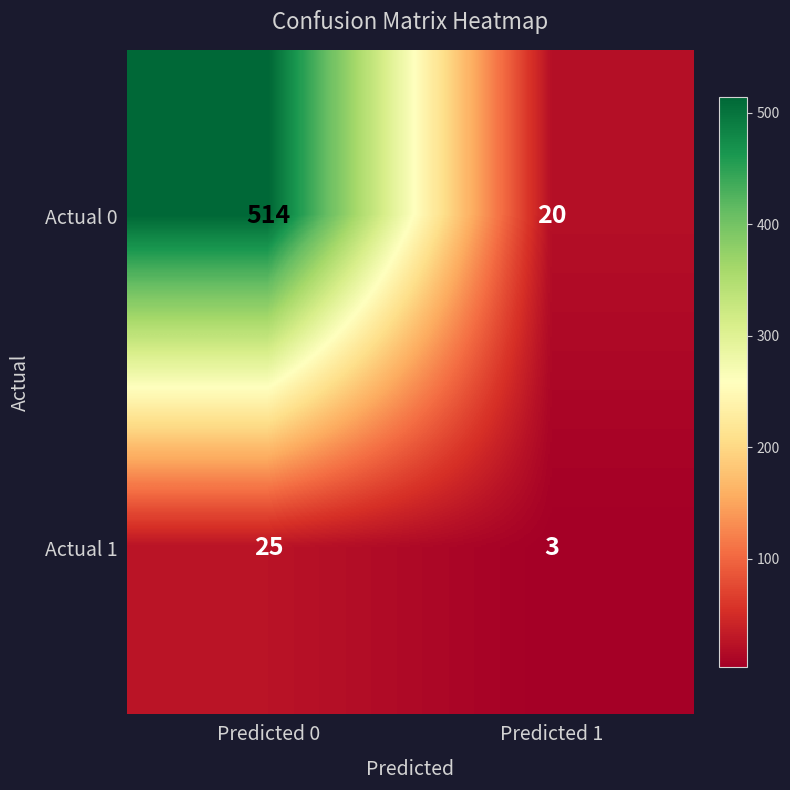

What is the minimum value shown in the chart?

3